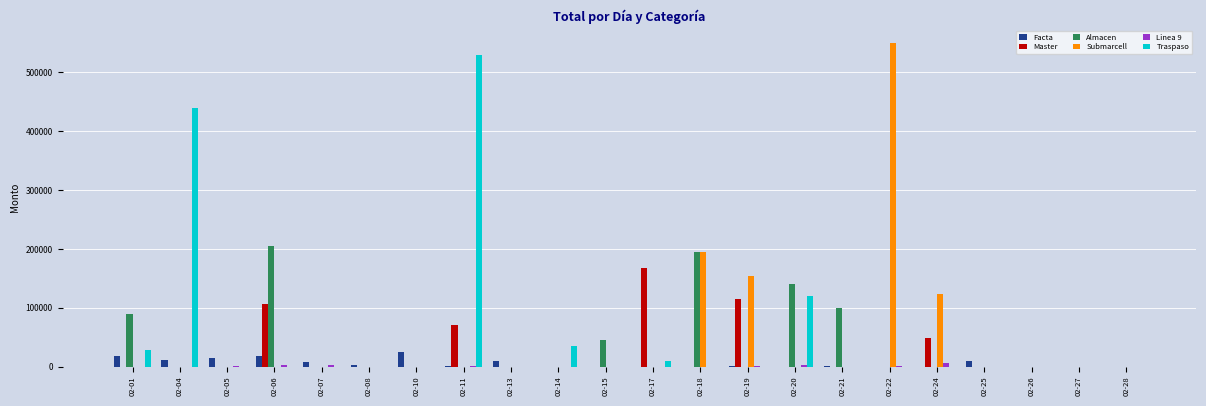

What is the sum of the Almacen values at 02-15 and 02-14?

45000.0